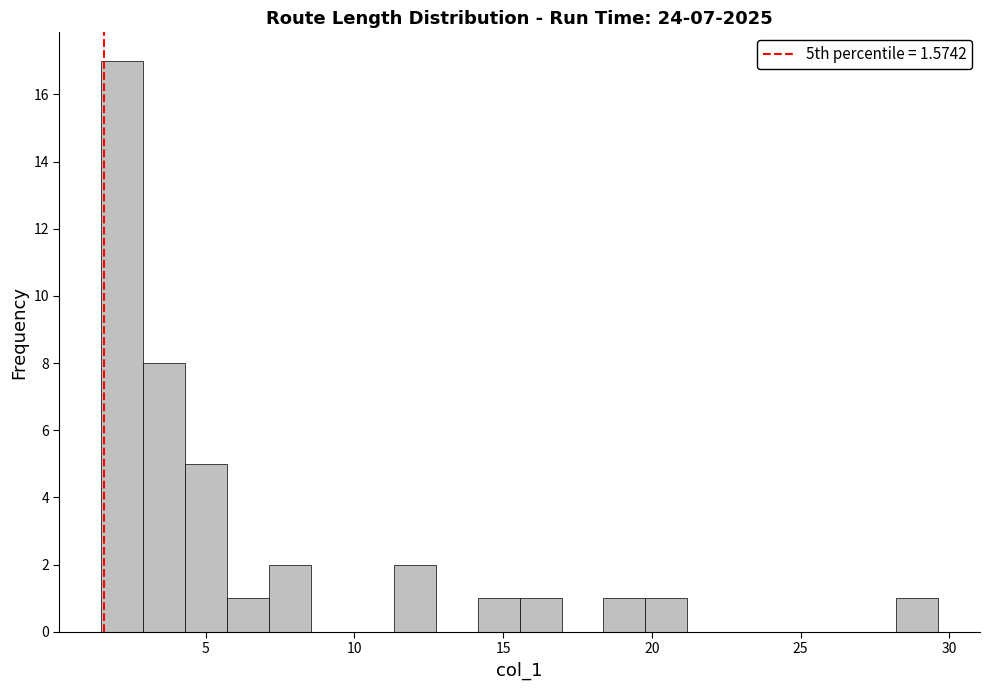

Read against the x-axis, roughly where is the centre of the tallest bar?

2.0